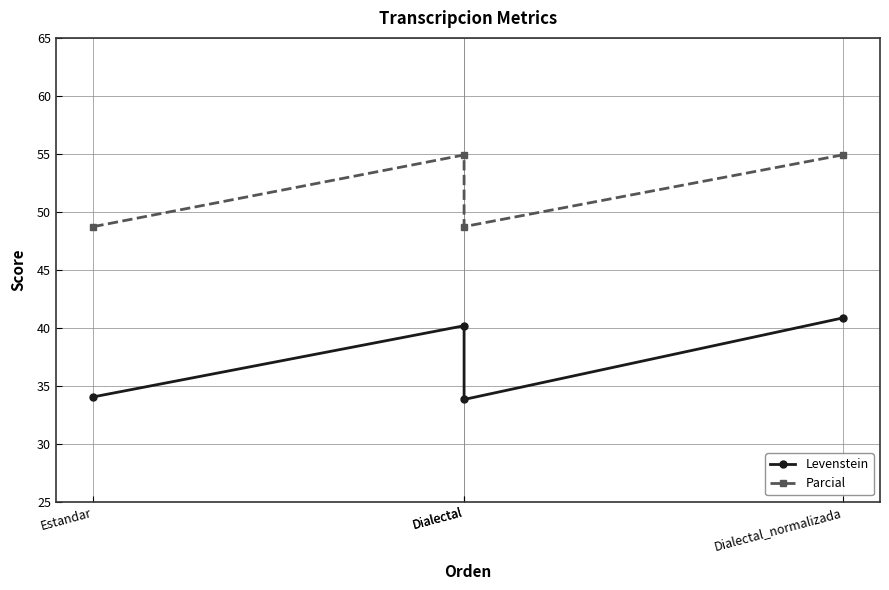

Is the value of Parcial at Estandar greater than the value of Levenstein at Dialectal_normalizada?

Yes